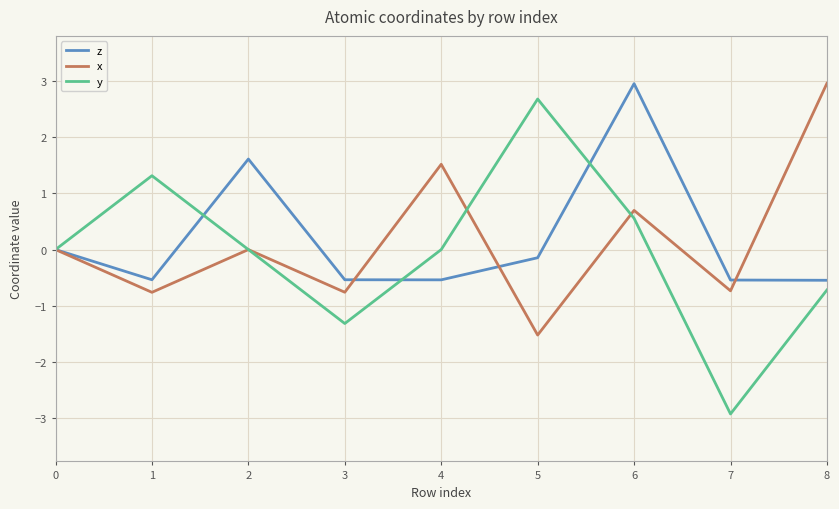

How many intersections are there between y and x?

2